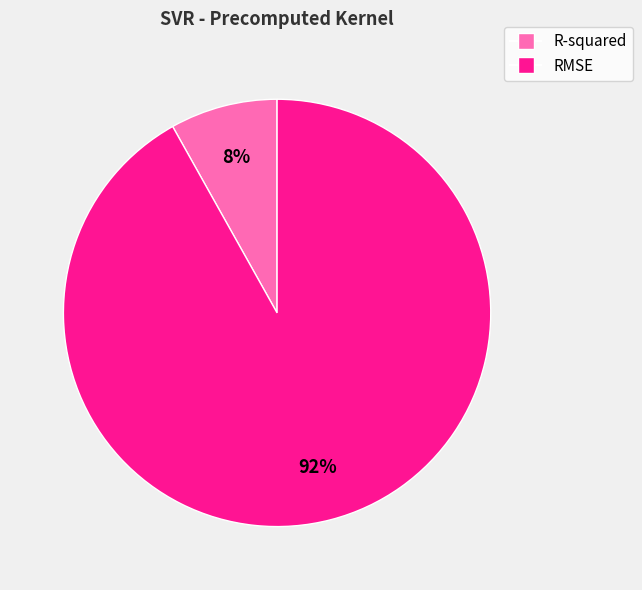

Which category has the smallest portion of the pie?

R-squared